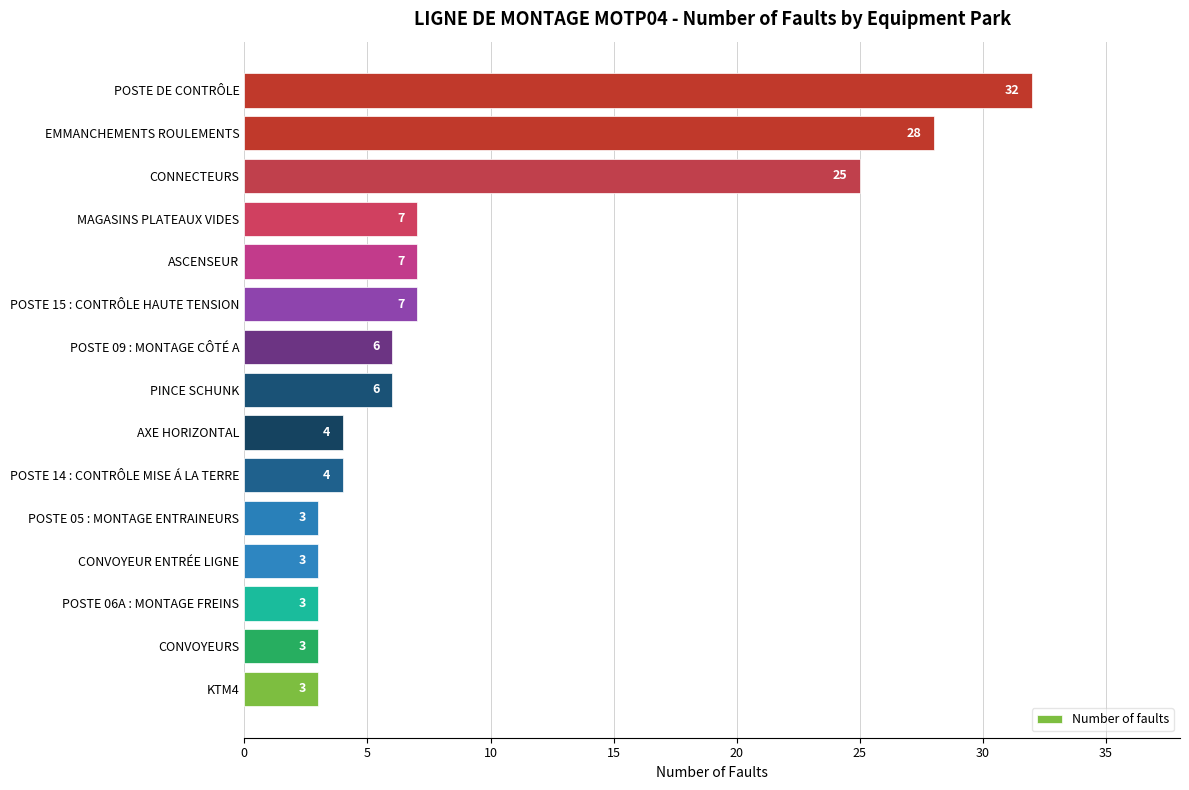

Are the bars horizontal?

Yes